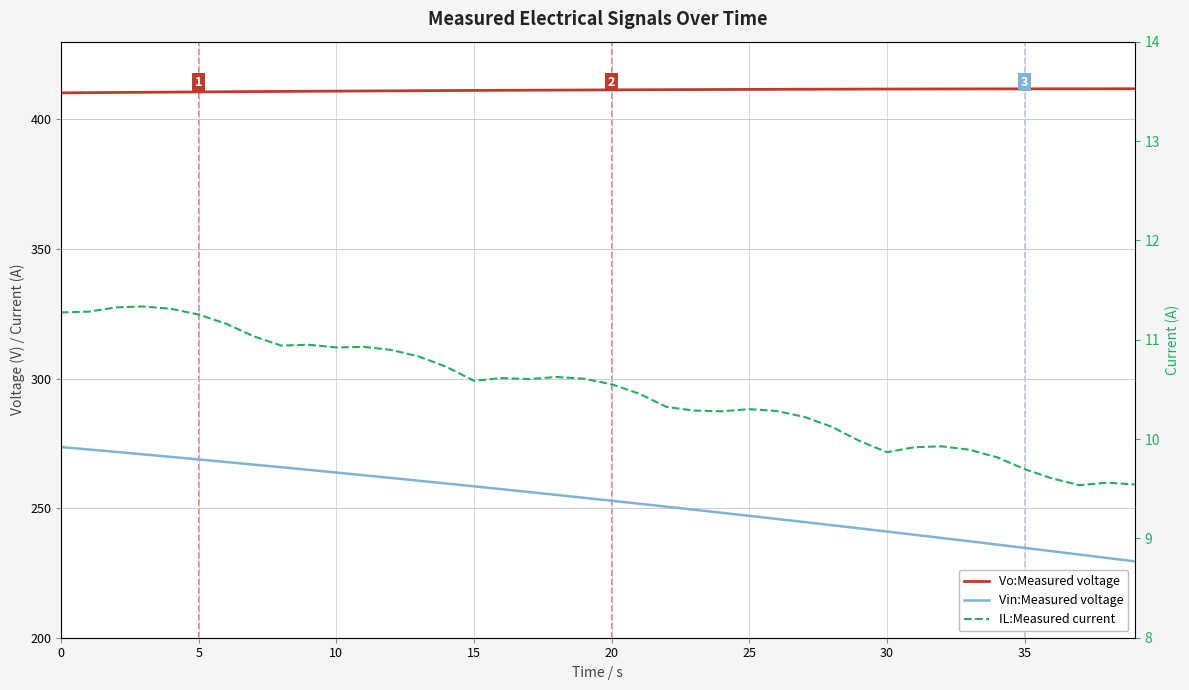

Rank the series by their maximum value, from lowest to highest.

IL:Measured current, Vin:Measured voltage, Vo:Measured voltage